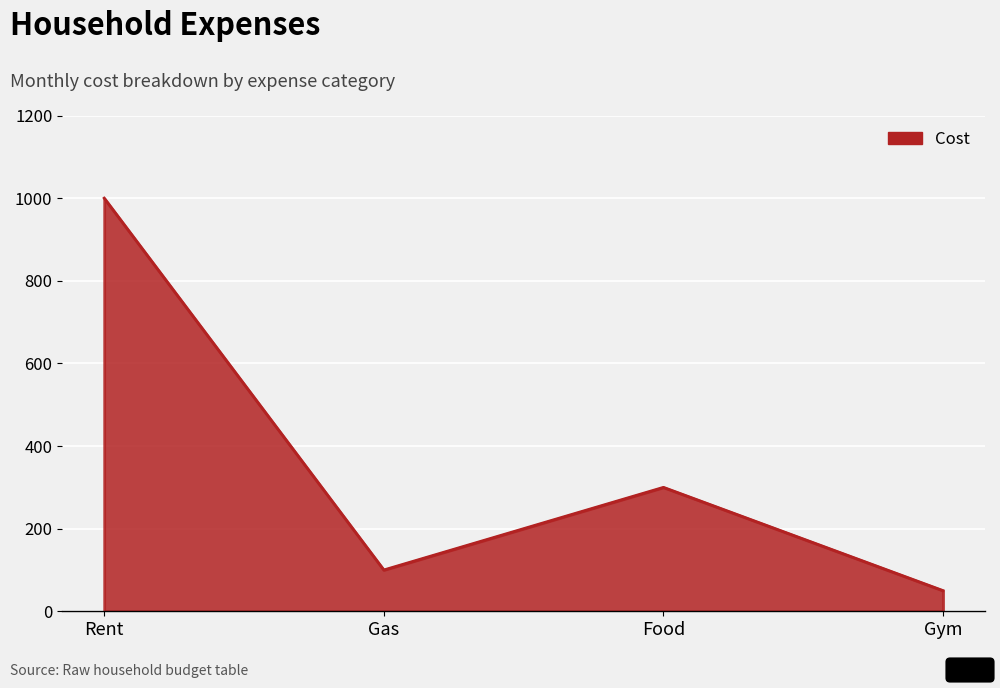

Reading left to right, extract all data points from this chart.

1000	100	300	50